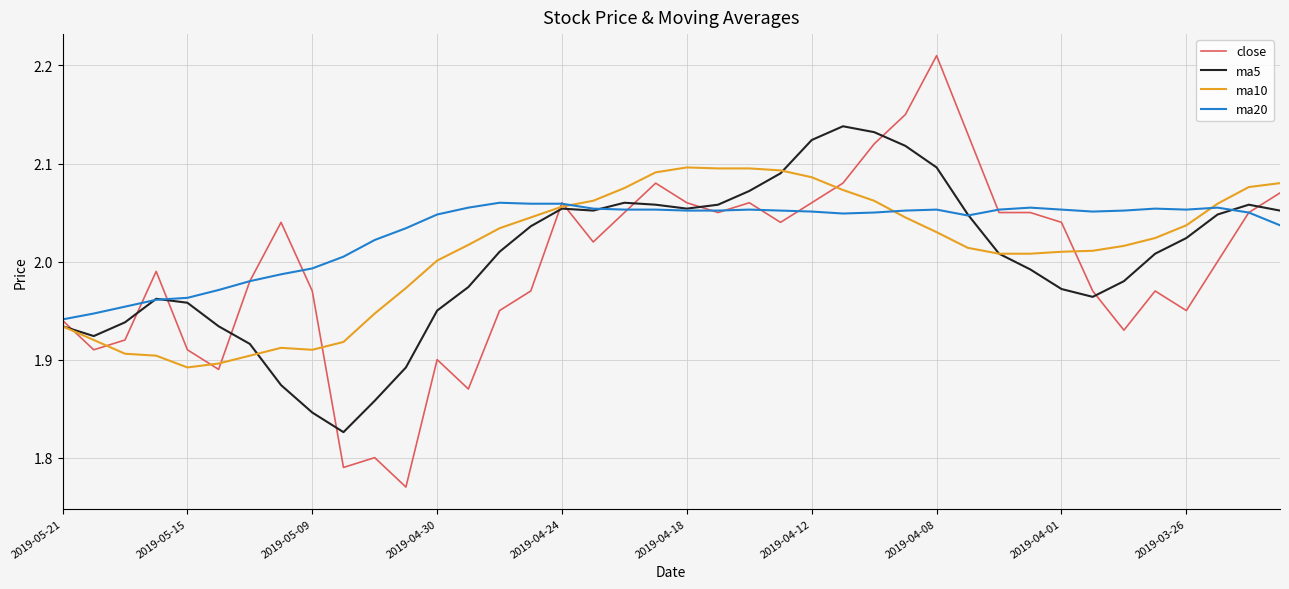

List the series in order of their peak value, lowest first.

ma20, ma10, ma5, close